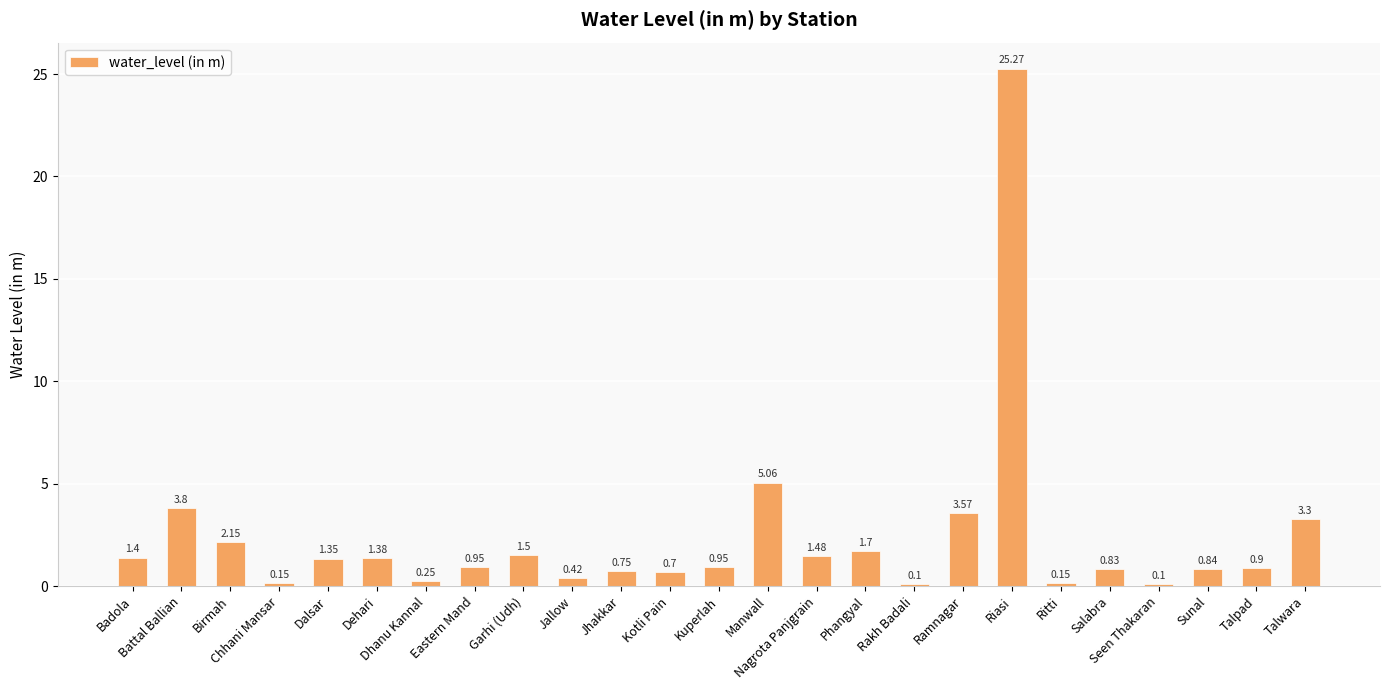

What is the difference between the maximum and minimum values?

25.2